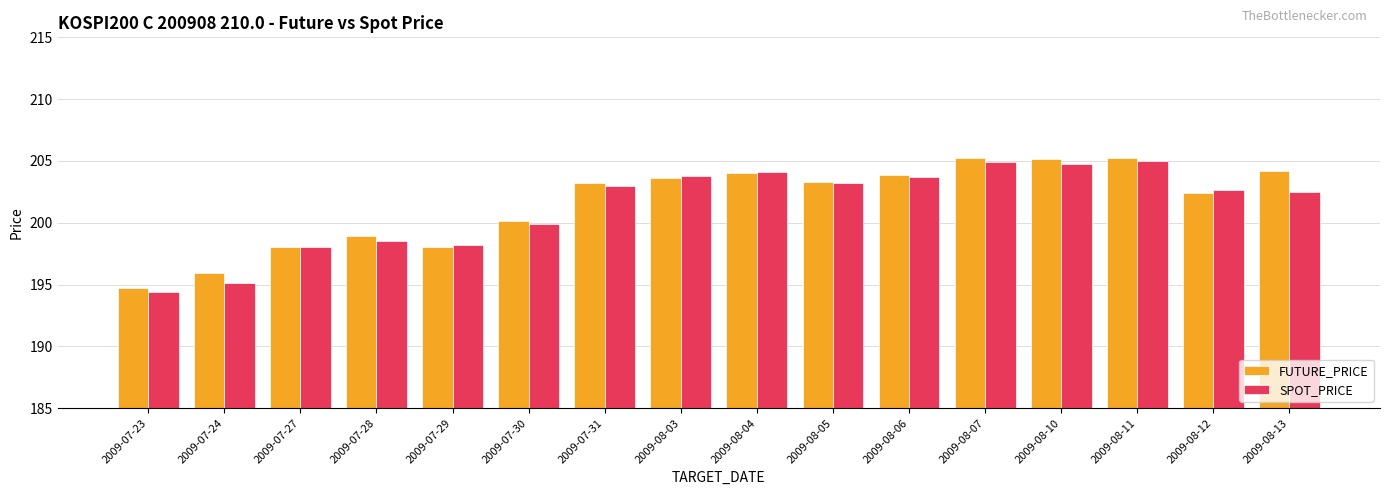

Between 2009-07-29 and 2009-08-11, which series saw the biggest shift?

FUTURE_PRICE